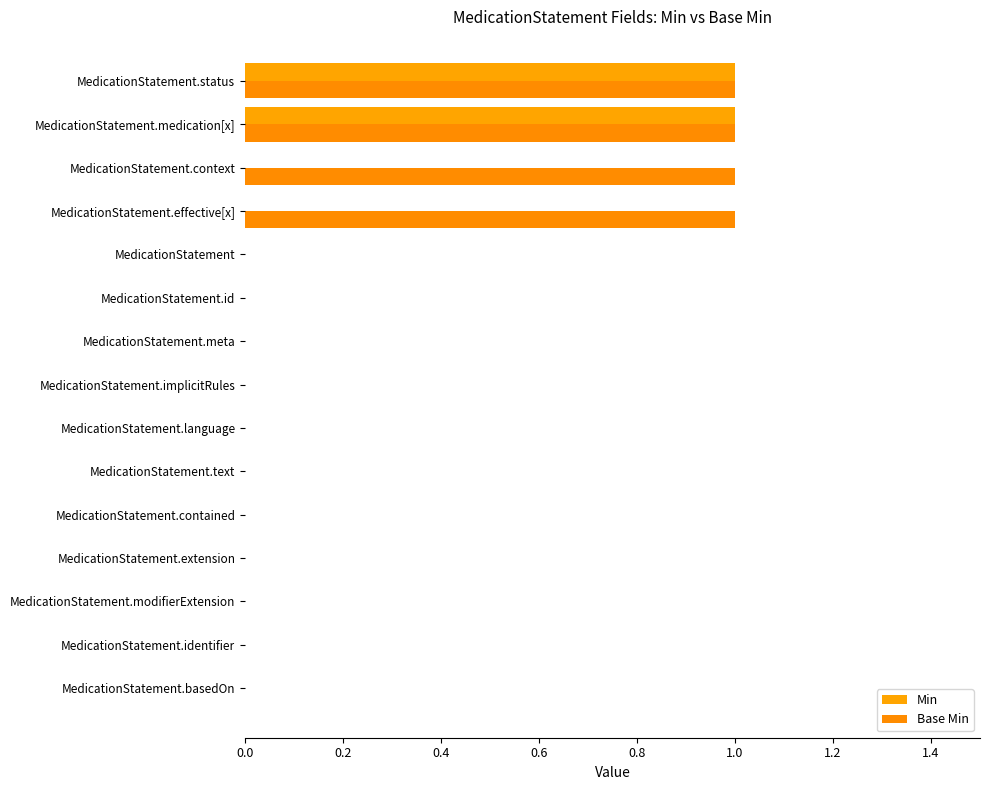

Count the number of categories in the chart.

15